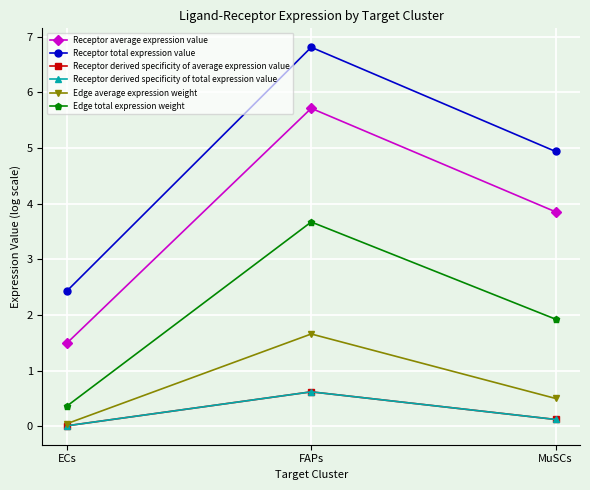

Reading left to right, list all the values displayed in this chart.

Receptor average expression value: 1.5	5.7	3.9
Receptor total expression value: 2.4	6.8	4.9
Receptor derived specificity of average expression value: 0.0	0.6	0.1
Receptor derived specificity of total expression value: 0.0	0.6	0.1
Edge average expression weight: 0.0	1.7	0.5
Edge total expression weight: 0.4	3.7	1.9